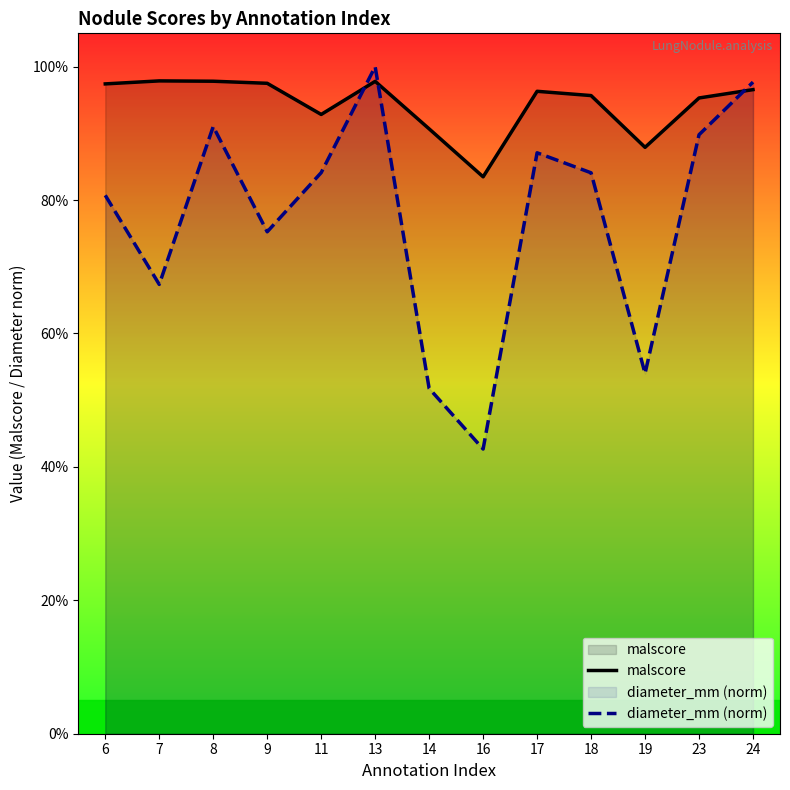

What is the smallest value displayed?

0.4